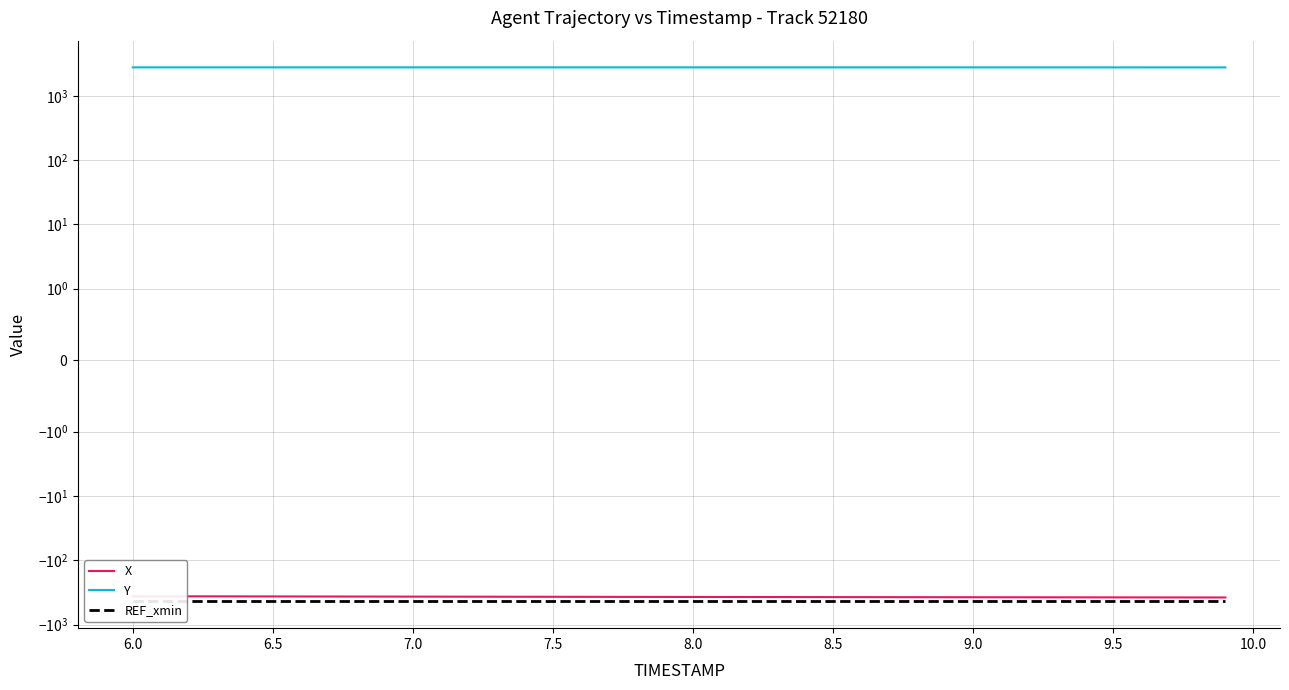

How many values in the Y series exceed 2769?

30